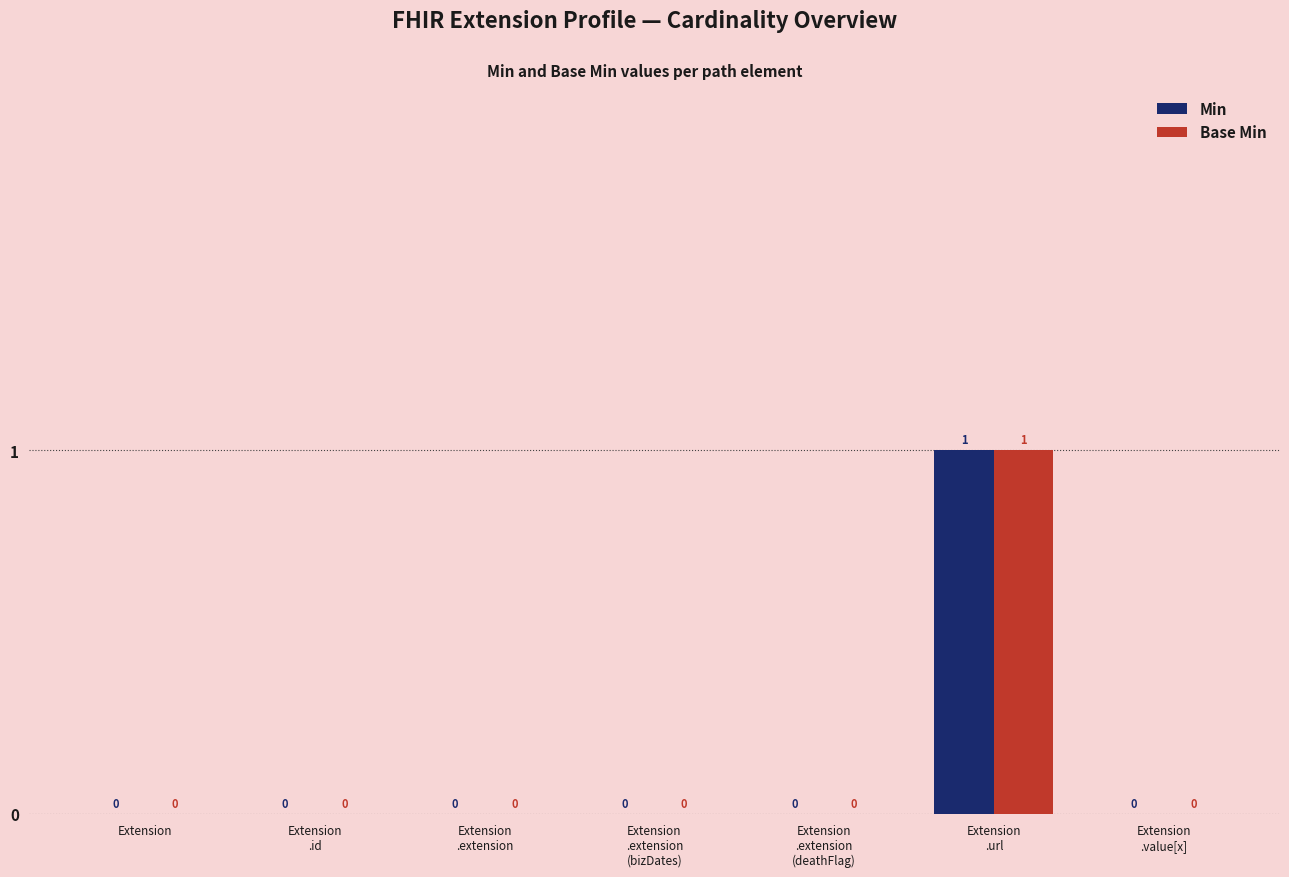

How many values in the Base Min series exceed 0?

1